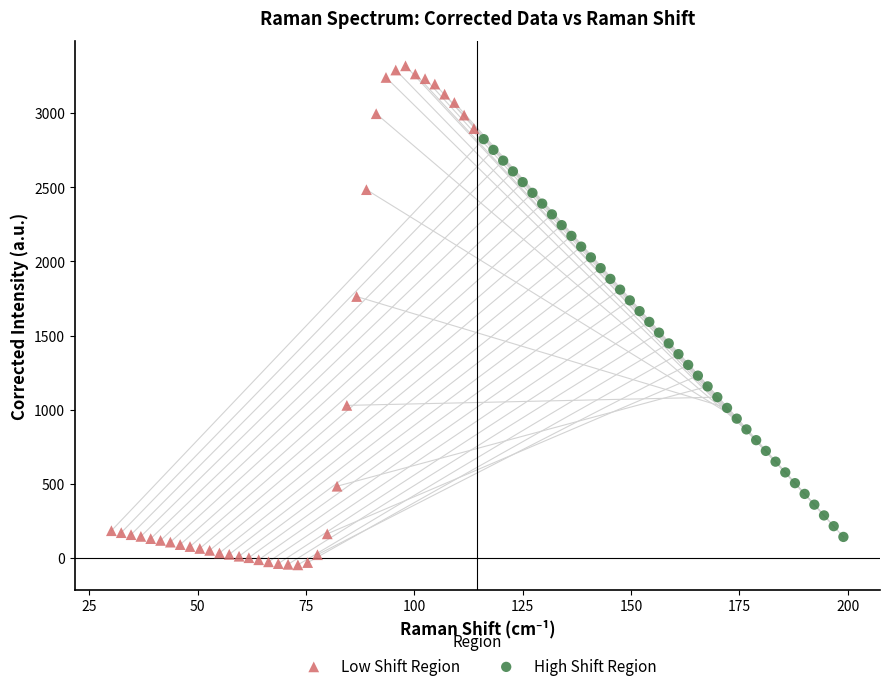

Which series has the widest spread of Y values?

Low Shift Region